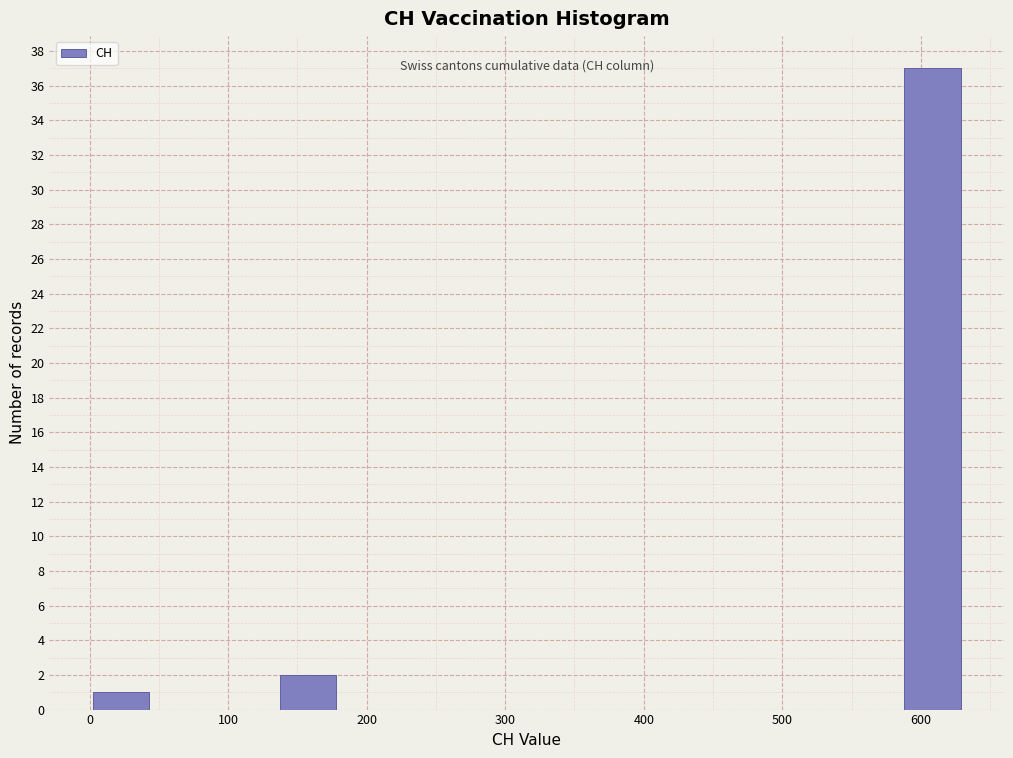

Reading left to right, transcribe this chart: for each bar, give the range it covers on the x-axis and its height. Neither the bar edges nor the heights are printed on the chart, so give them approximately, as read against the axes.

0 to 50: 1
50 to 90: 0
90 to 140: 0
140 to 180: 2
180 to 230: 0
230 to 270: 0
270 to 320: 0
320 to 360: 0
360 to 410: 0
410 to 450: 0
450 to 500: 0
500 to 540: 0
540 to 590: 0
590 to 630: 37